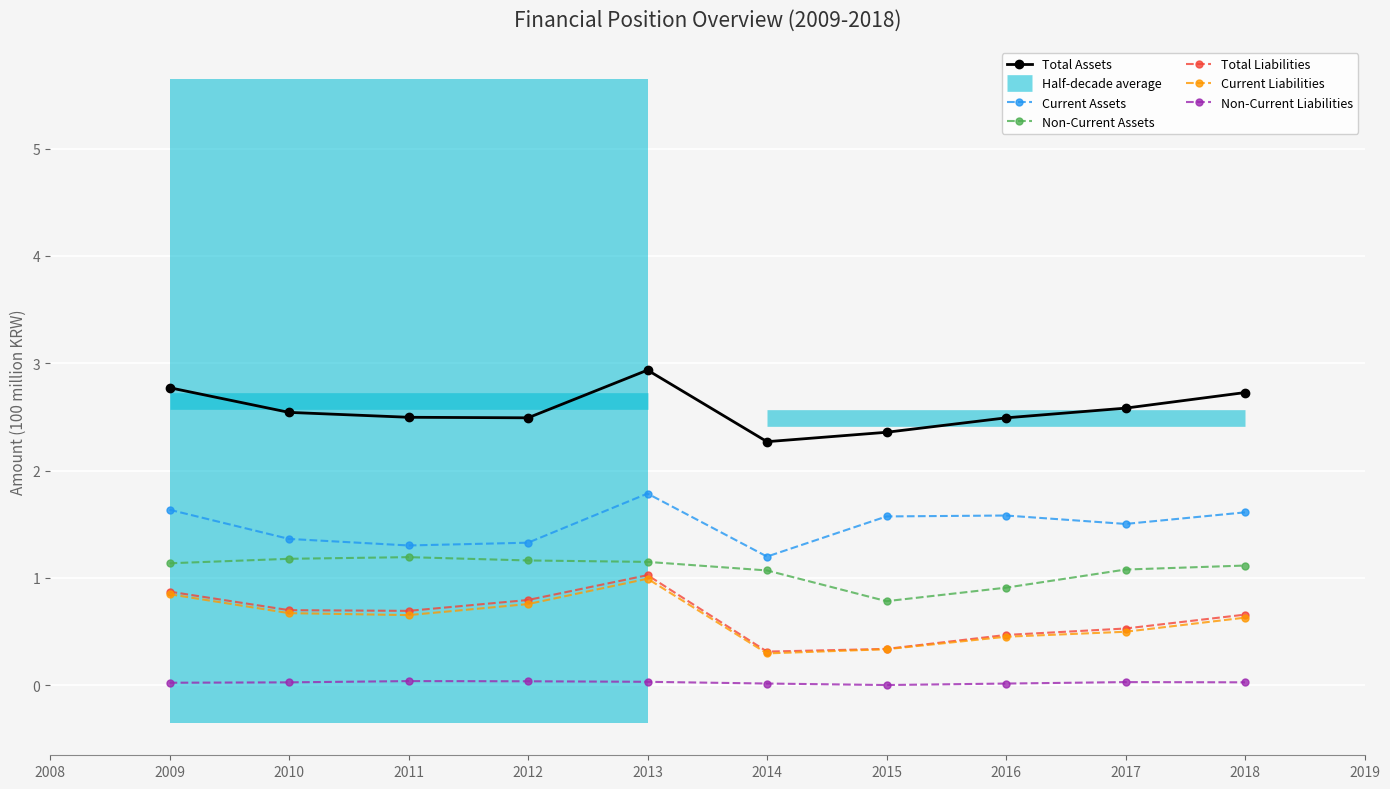

Rank the categories by Non-Current Assets value from lowest to highest.

2015, 2016, 2014, 2017, 2018, 2009, 2013, 2012, 2010, 2011